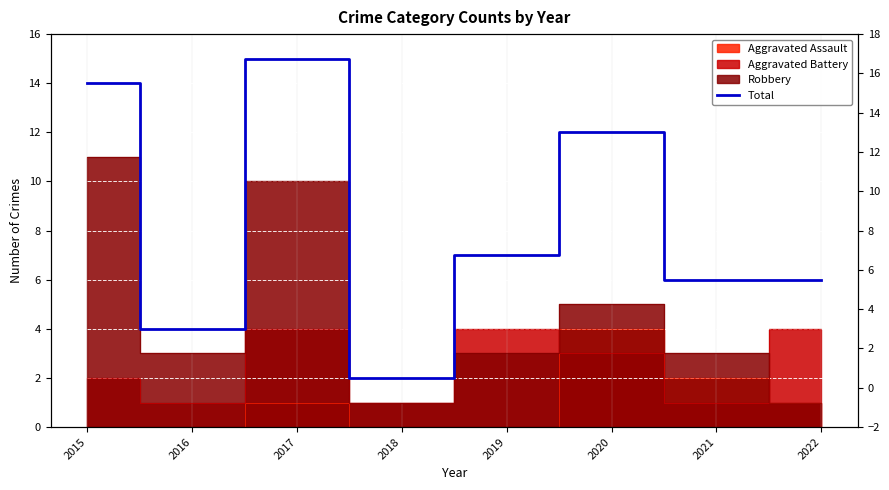

Reading left to right, what are all the values shown in this chart?

14	4	15	2	7	12	6	6